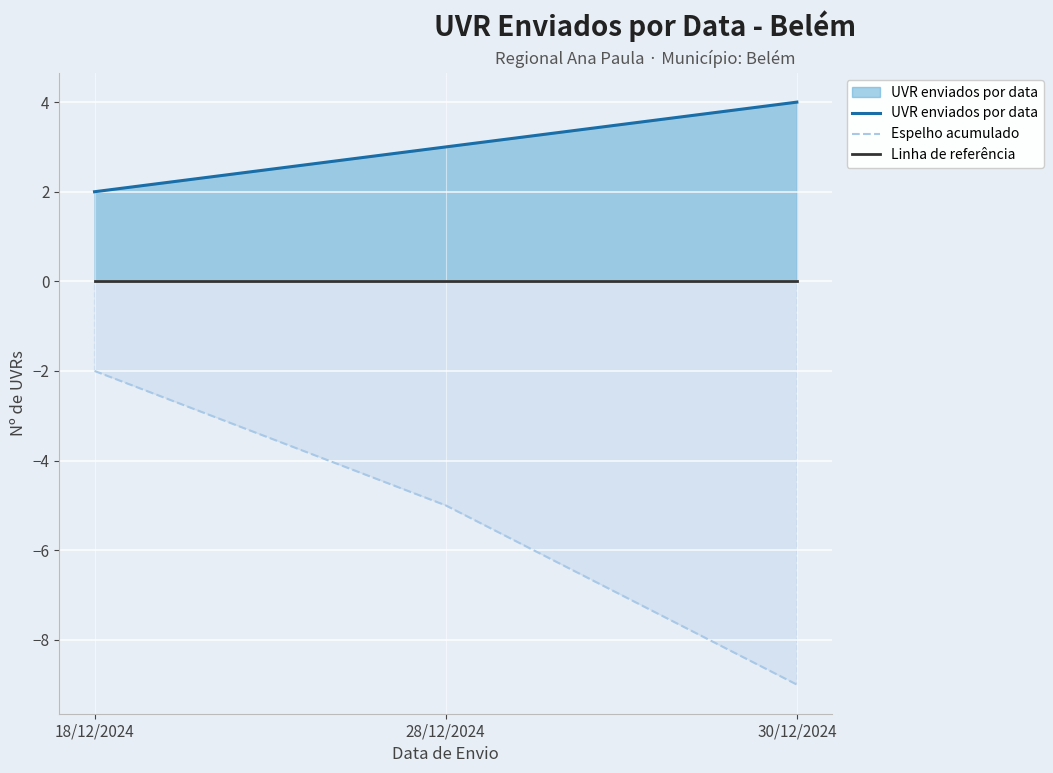

Which category has the lowest value in the UVR enviados por data series?

18/12/2024